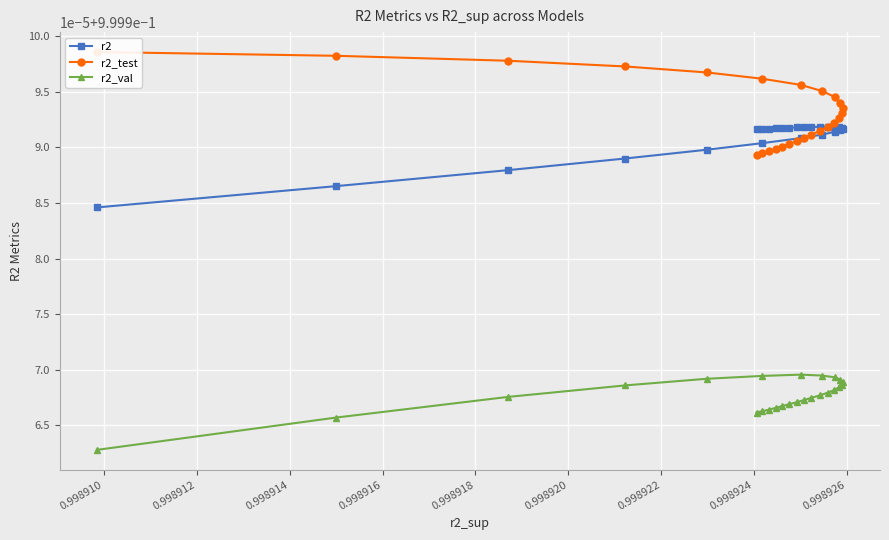

Is this an area chart (filled region under the line)?

No